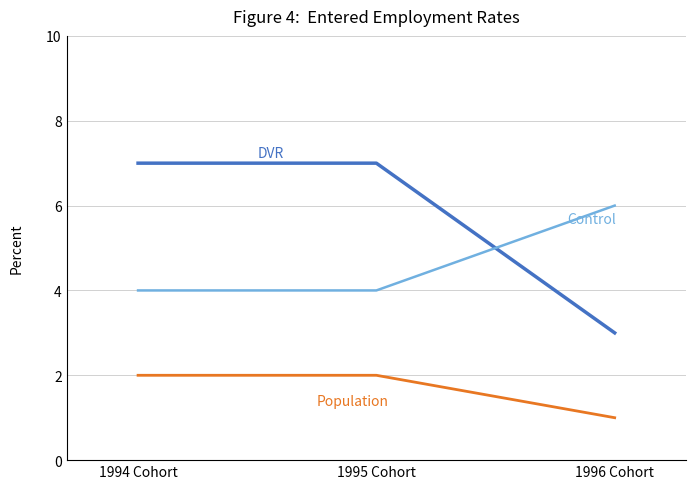

What position from the right is 1994 Cohort?

3